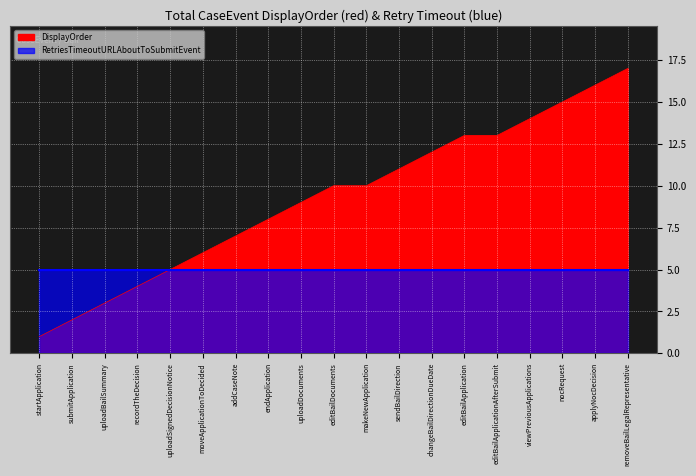

What is the sum of the values at startApplication and recordTheDecision?

5